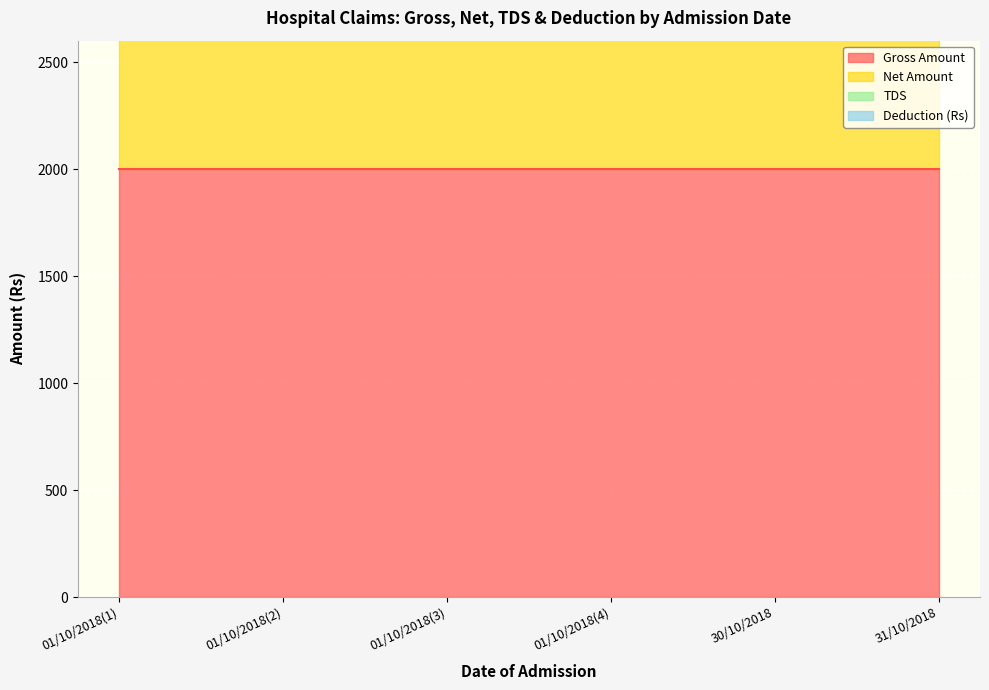

Rank the series at 01/10/2018(1) from lowest to highest value.

Deduction (Rs), TDS, Net Amount, Gross Amount